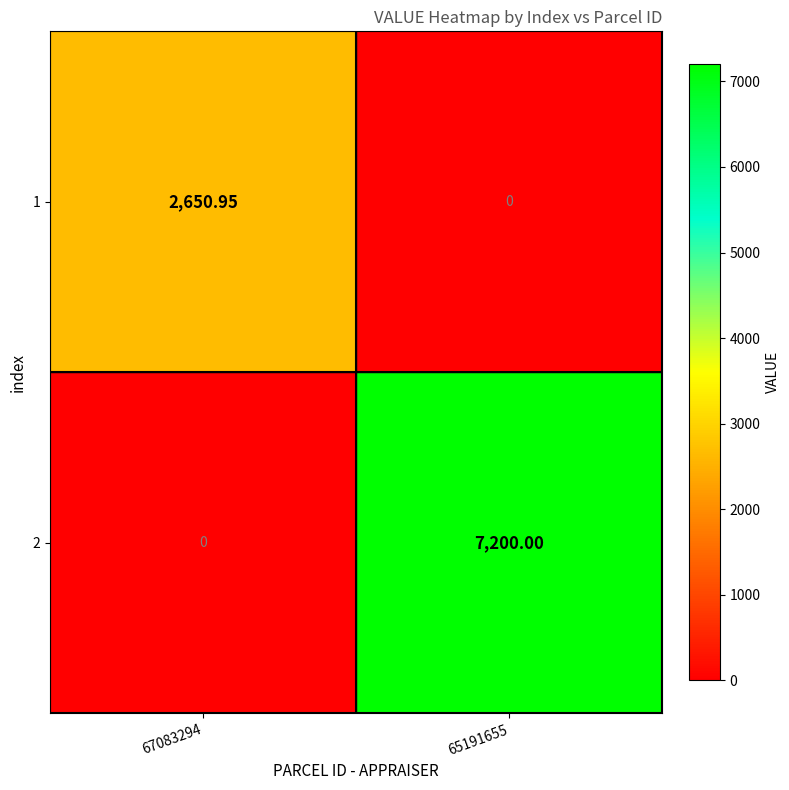

Is the value of 2 at 65191655 greater than the value of 1 at 65191655?

Yes